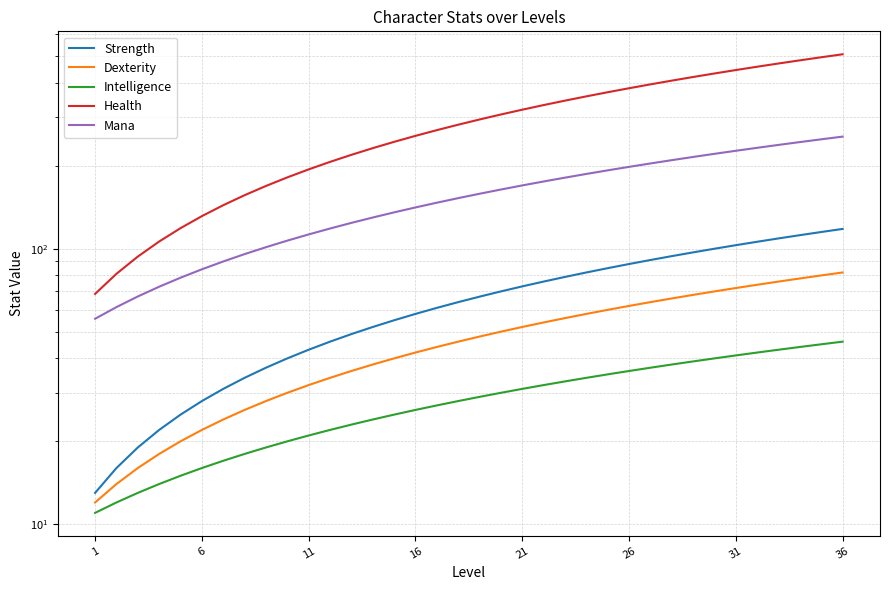

How many lines are shown in the chart?

5